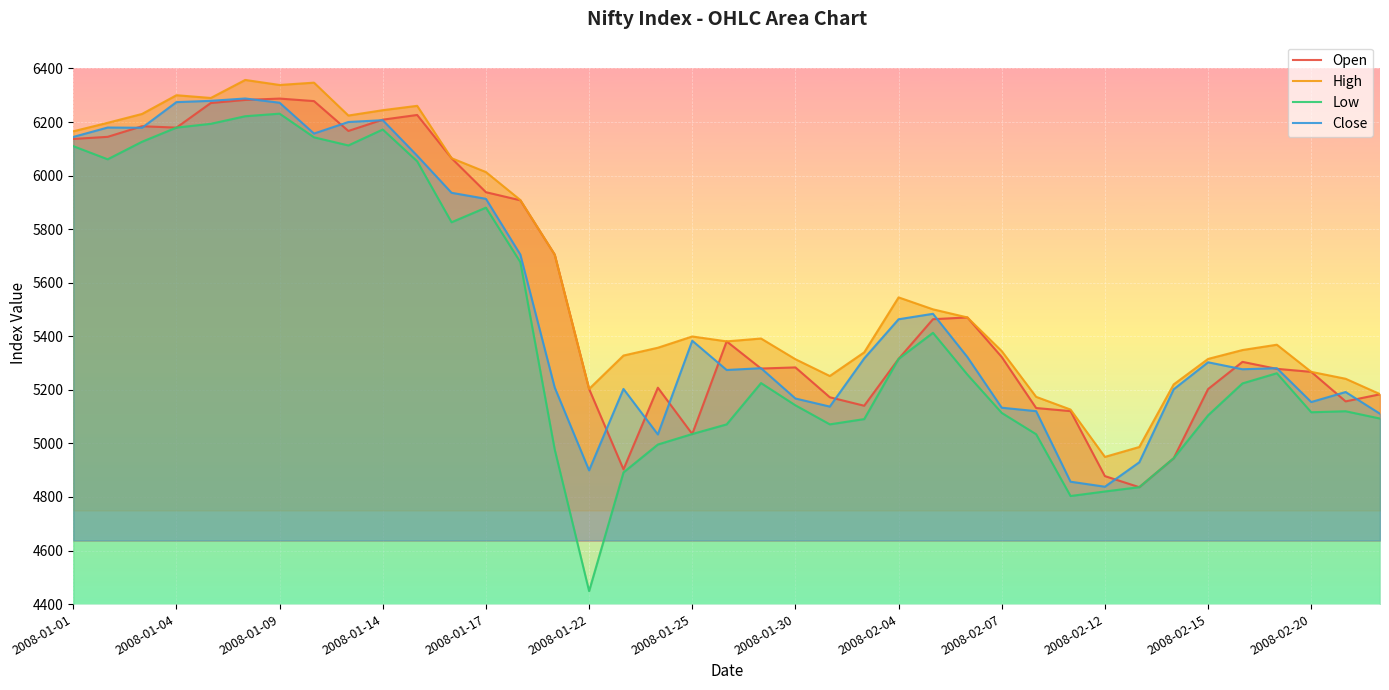

What is the average value of the Close series?

5522.6